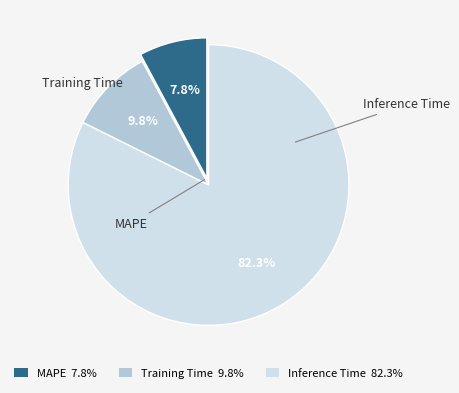

The Inference Time slice represents 76% of the pie. True or false?

False